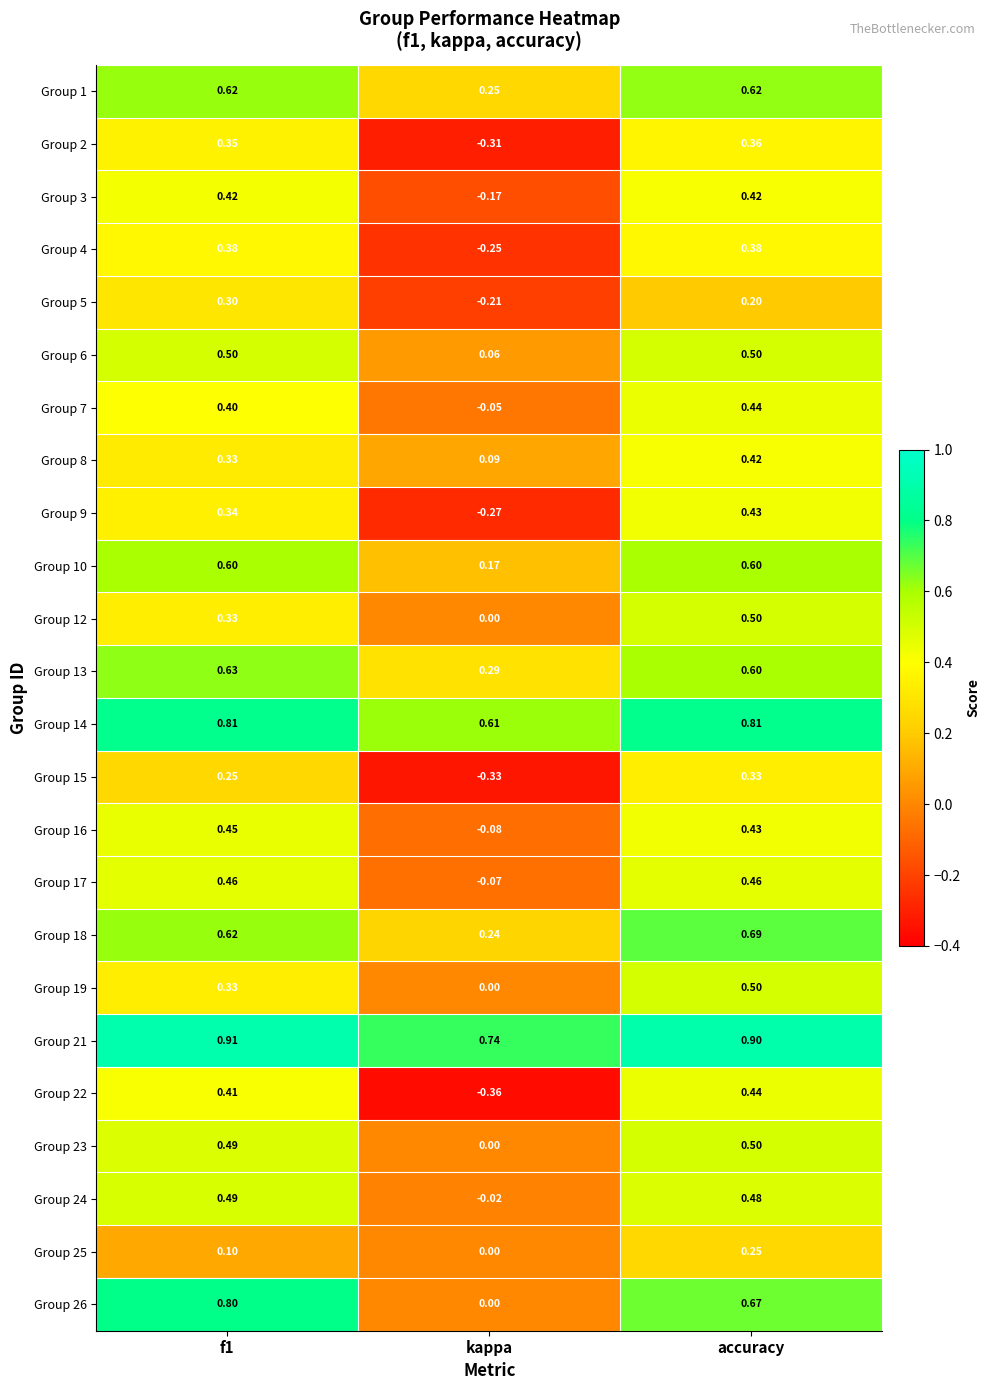

Where is Group 17 nearest to the value 0?

kappa